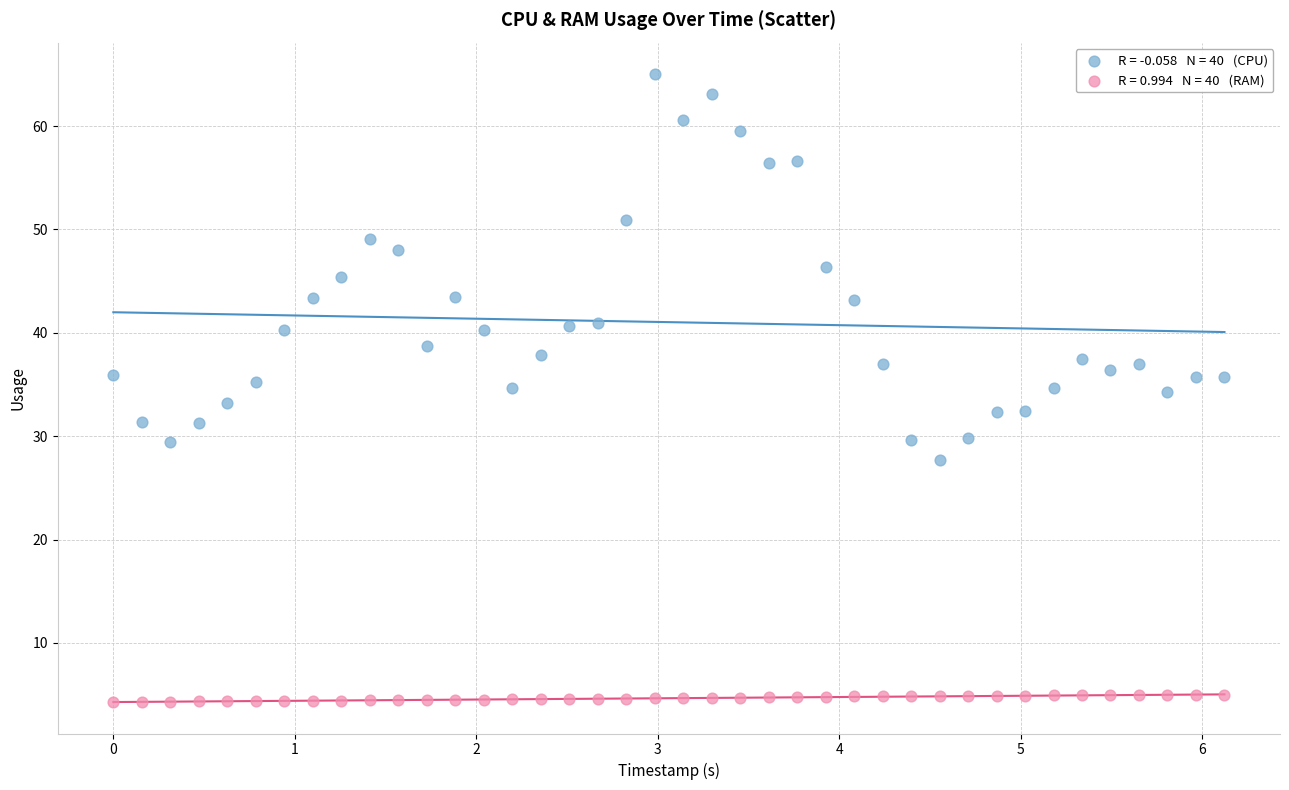

Across all data points, what is the range of X values (max minus min)?

6.1